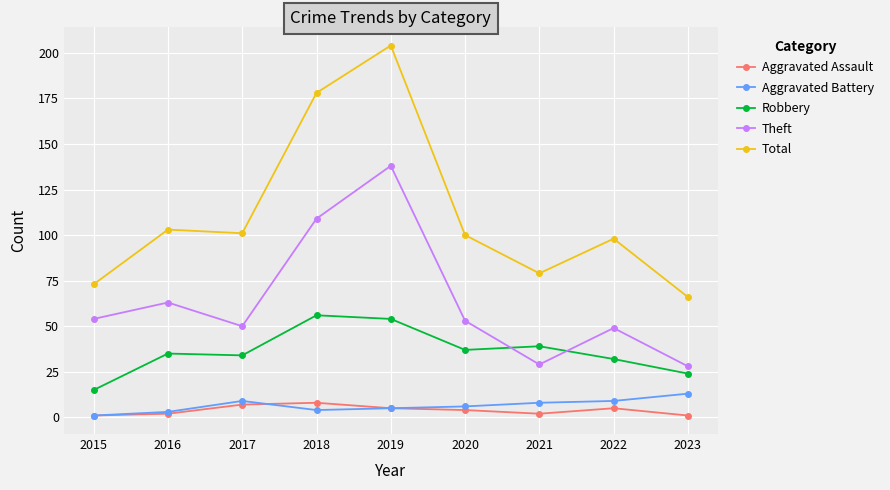

At how many categories does at least one series exceed 122?

2